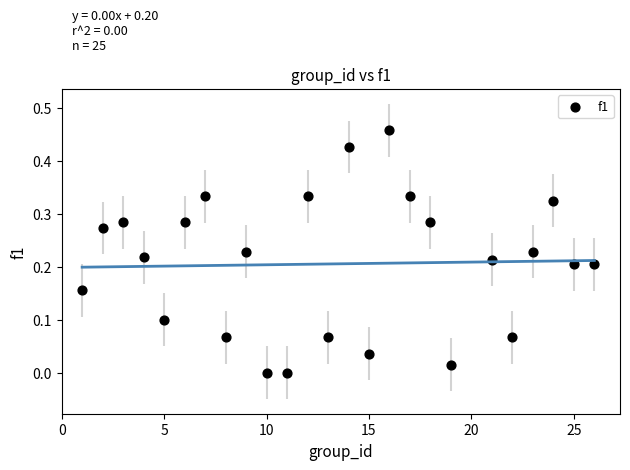

What is the range of X values (max minus min)?

25.0